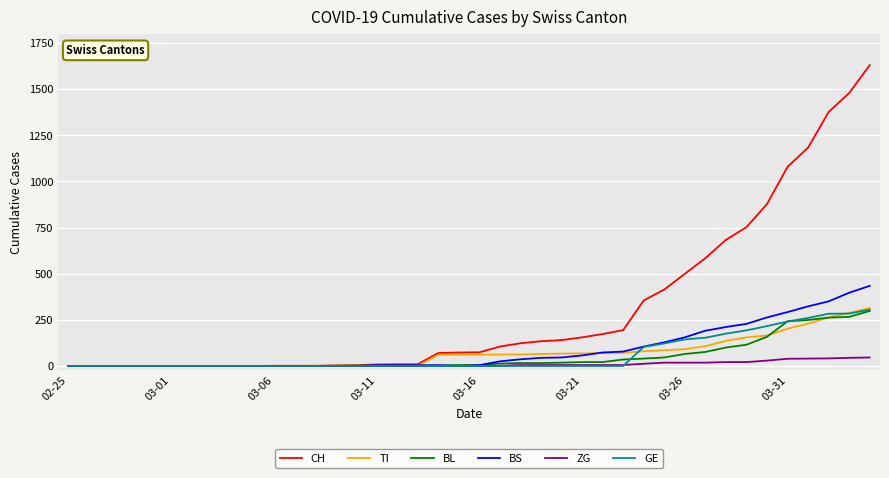

What is the highest value of the BL series?

298